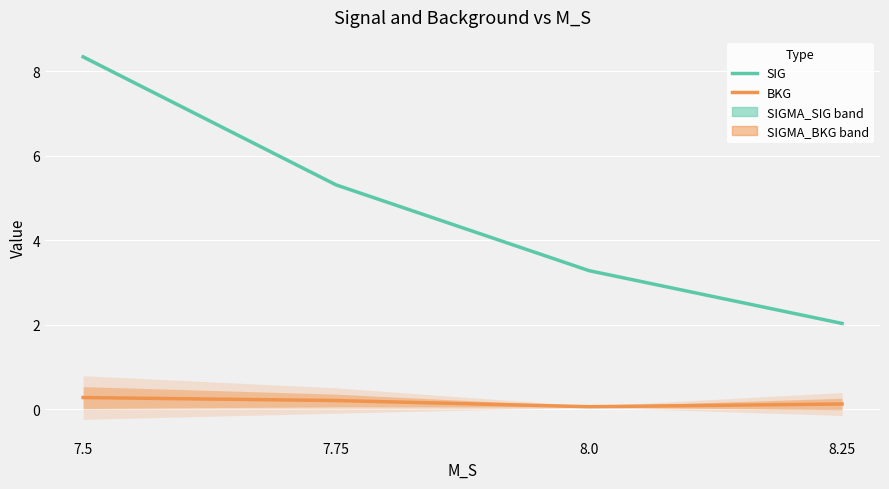

Which category has the lowest value across all series?

8.0